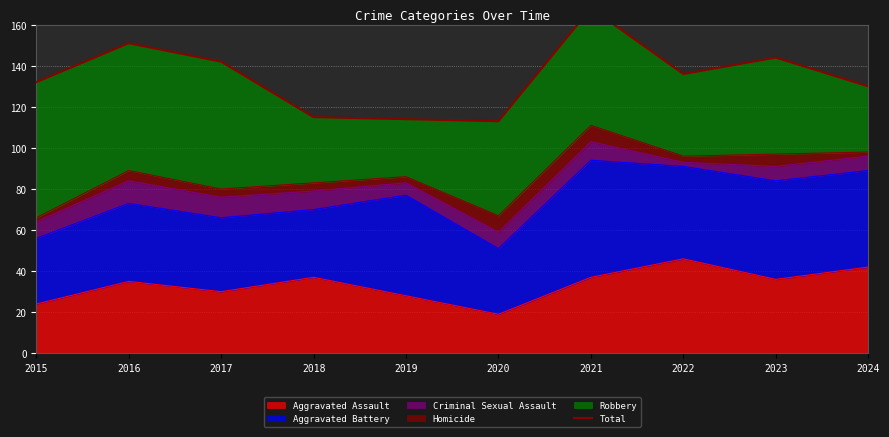

Where is the data nearest to the value 140?

2017